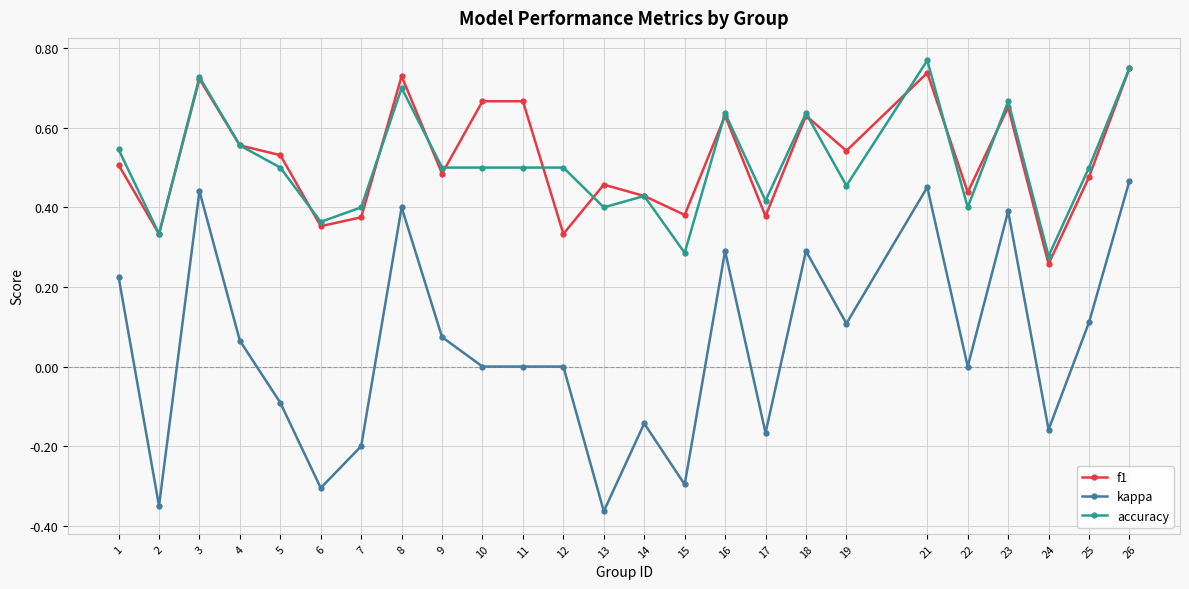

Which category has the lowest value across all series?

13